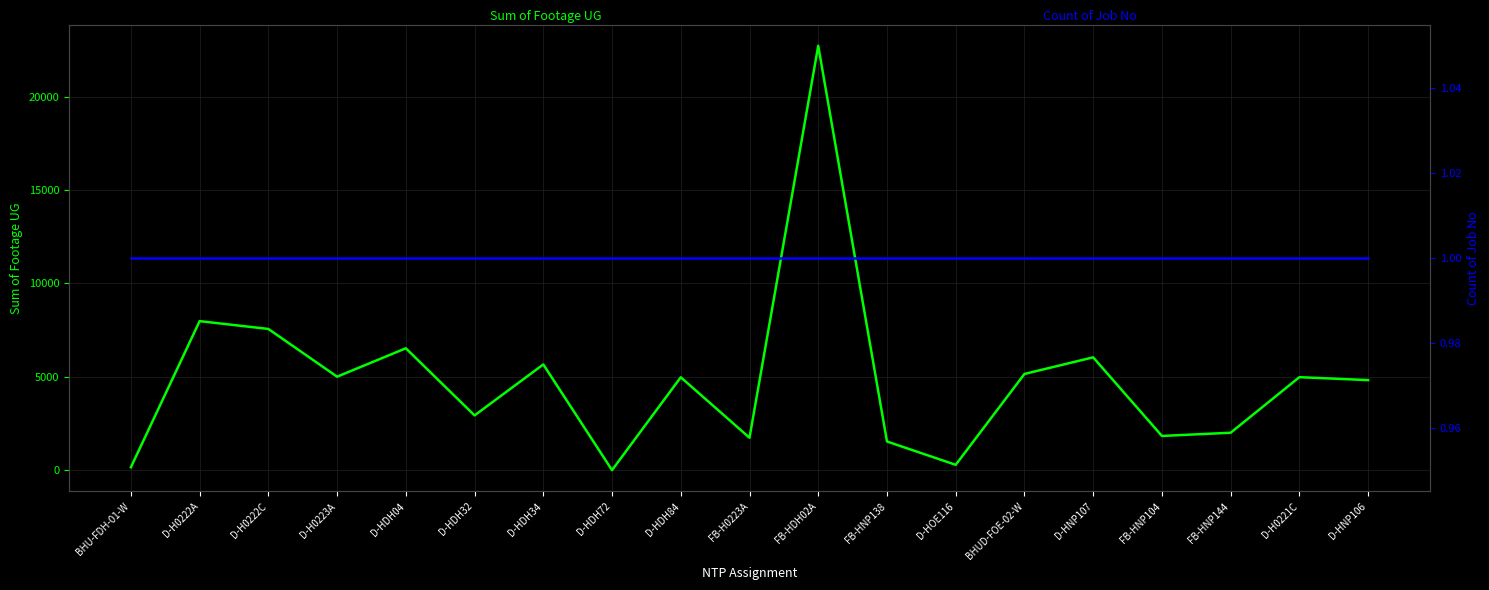

Rank the series at D-HNP107 from lowest to highest value.

Count of Job No, Sum of Footage UG